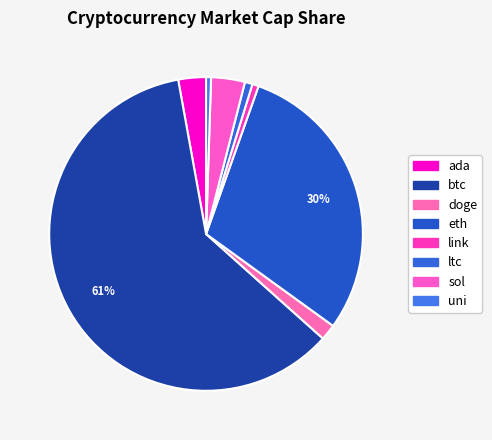

Do ada and uni together represent more than half of the pie?

No